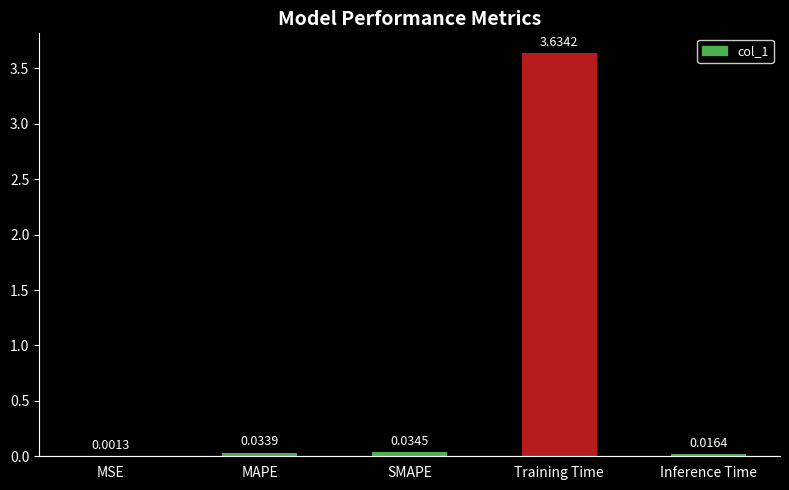

What is the sum of all values?

3.7